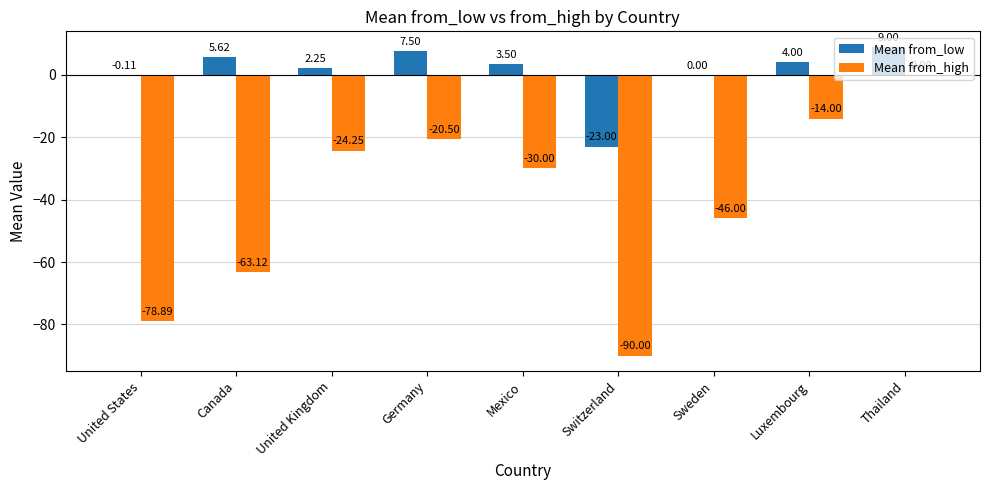

Which series changed the most between Canada and Mexico?

Mean from_high